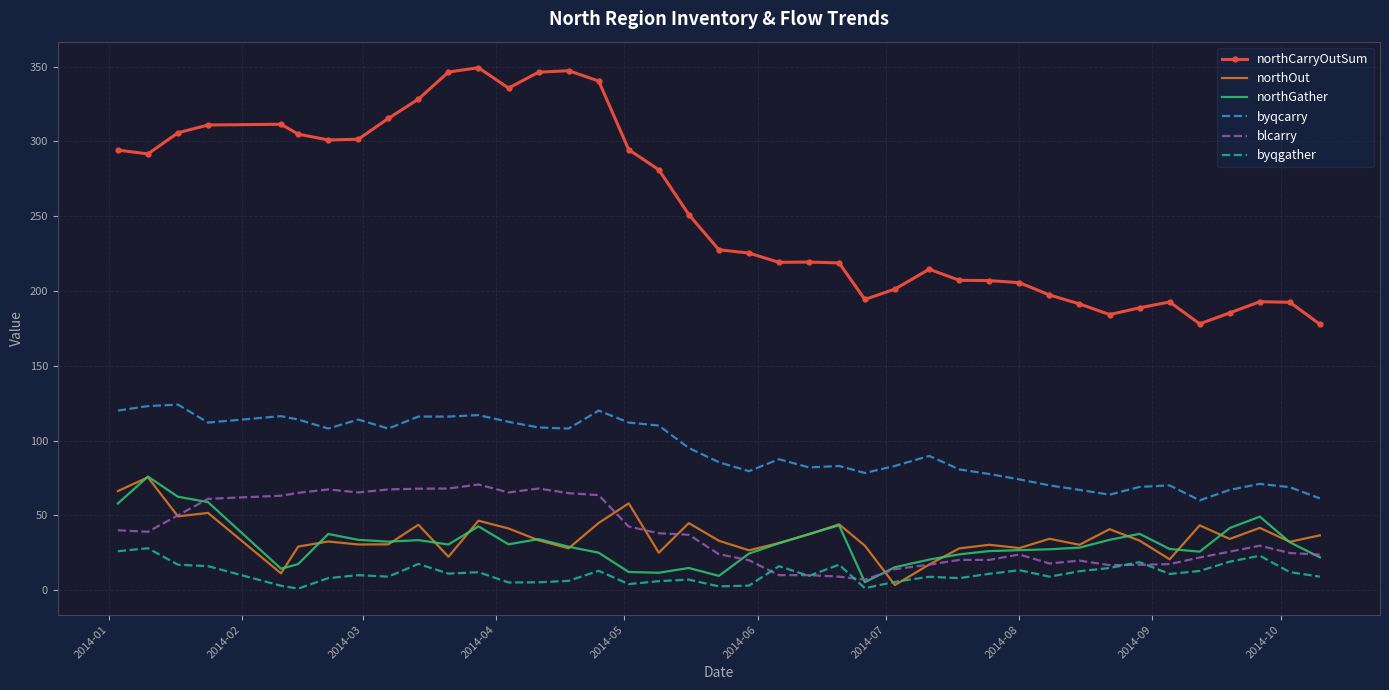

What is the highest value of the byqgather series?

28.0